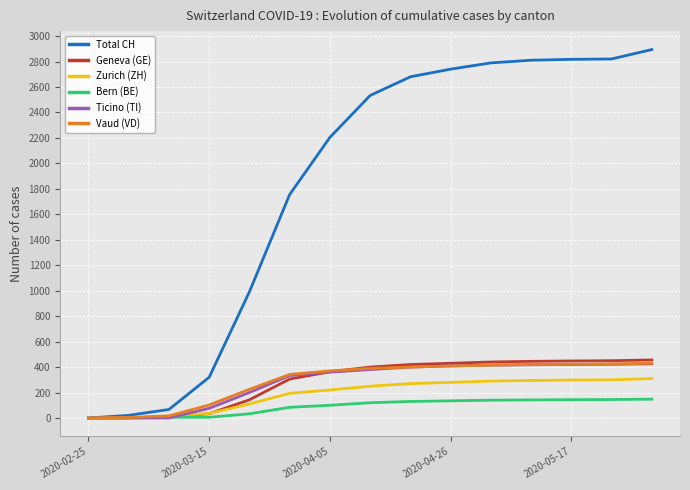

Which series has the widest spread of values?

Total CH